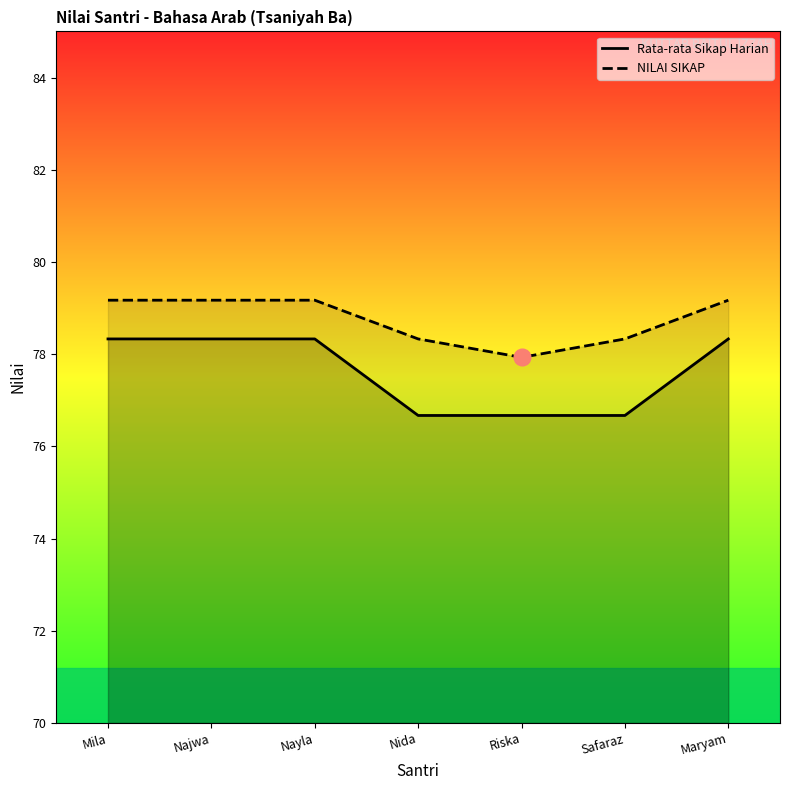

What is the approximate value of Rata-rata Sikap Harian at Riska?

76.7